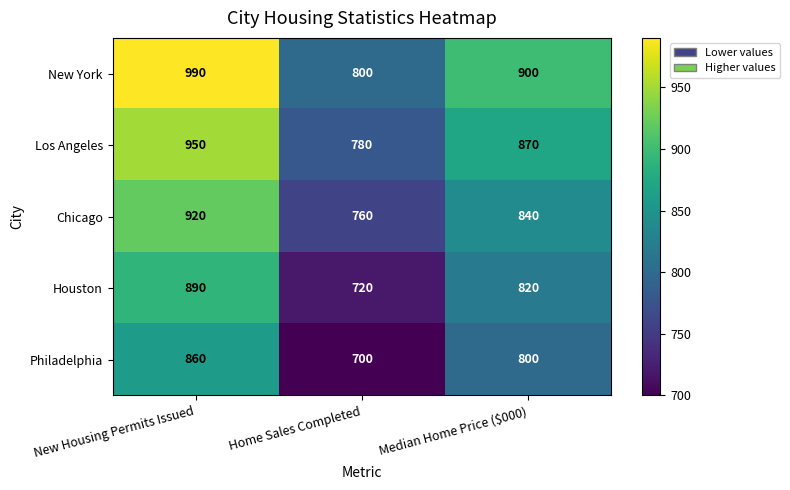

Count the New York values in the range 800 to 990.

3